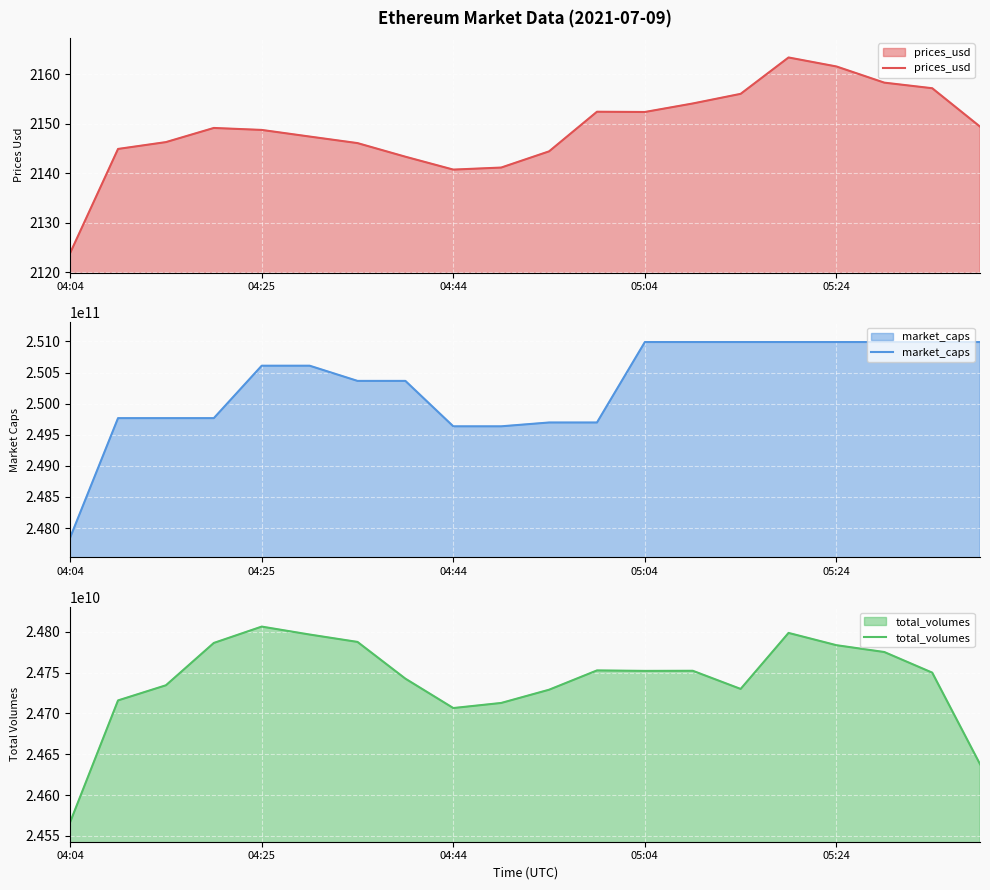

True or false: prices_usd and total_volumes cross at least once.

False